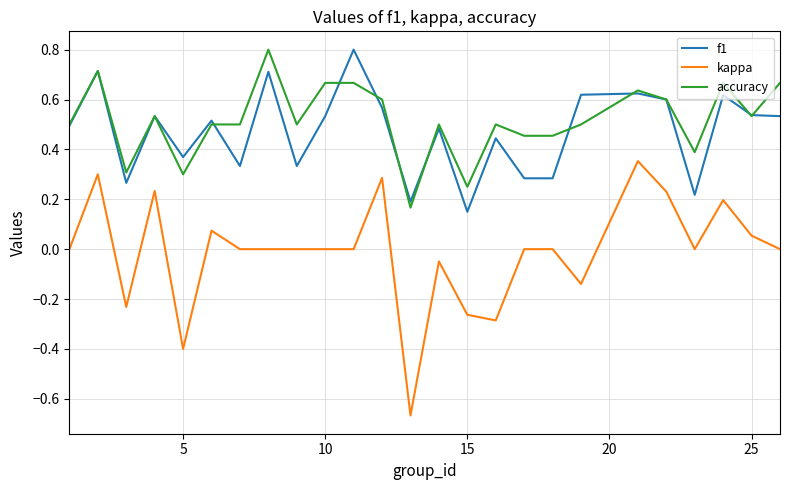

True or false: f1 and kappa cross at least once.

False